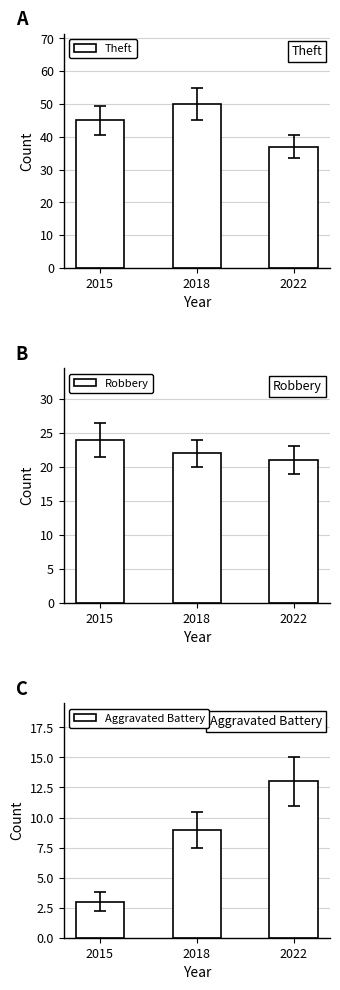

True or false: Aggravated Battery has a value of 5 at 2015.

False